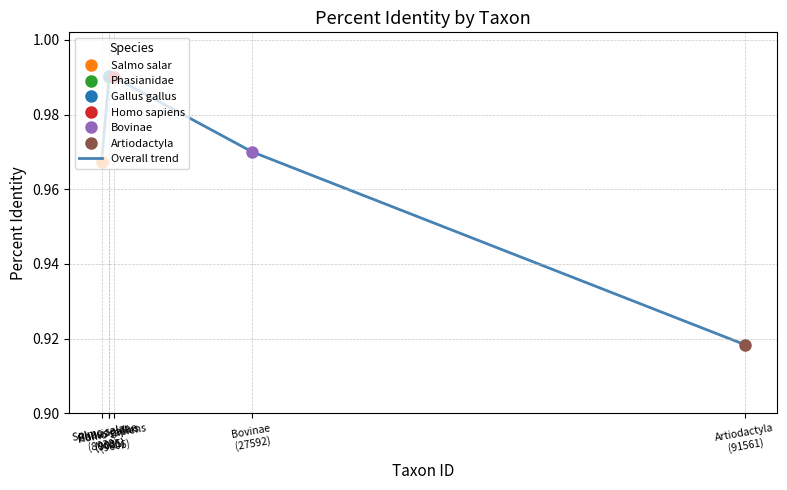

What is the difference between the maximum and minimum values?

0.1